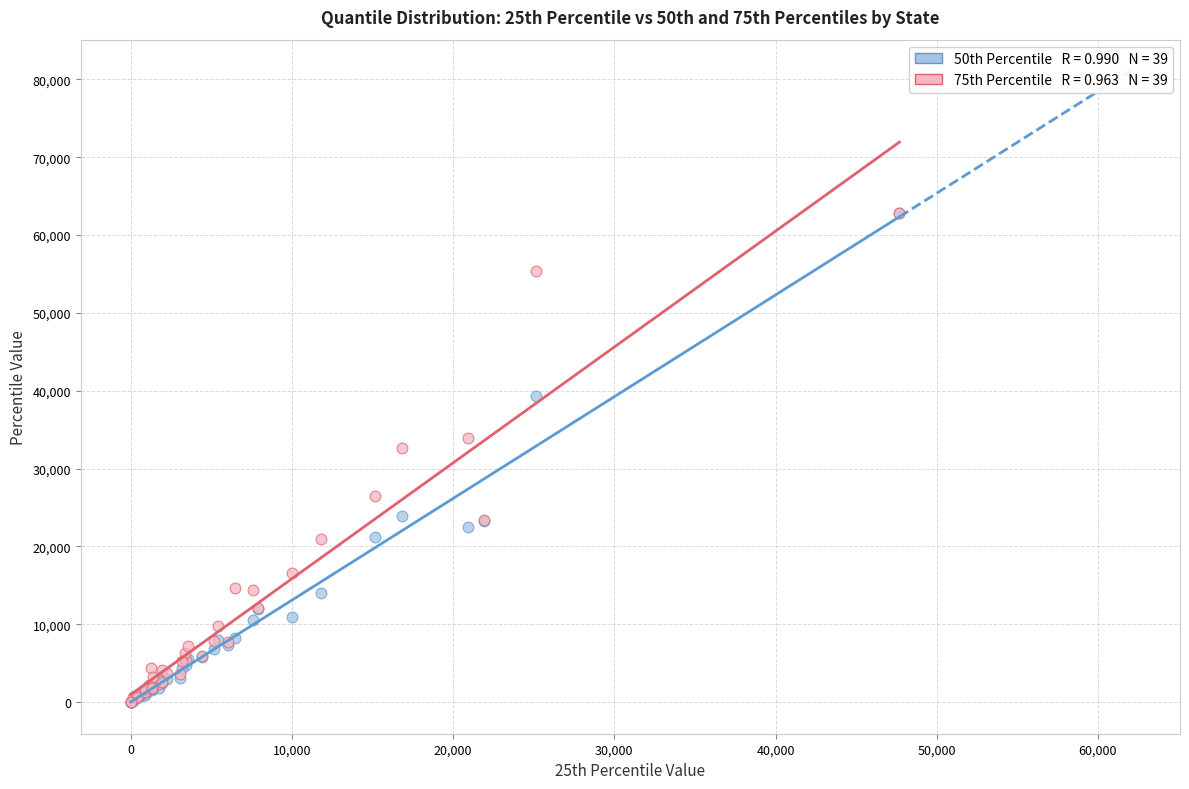

Across all series, what Y value is closest to 31394?

32630